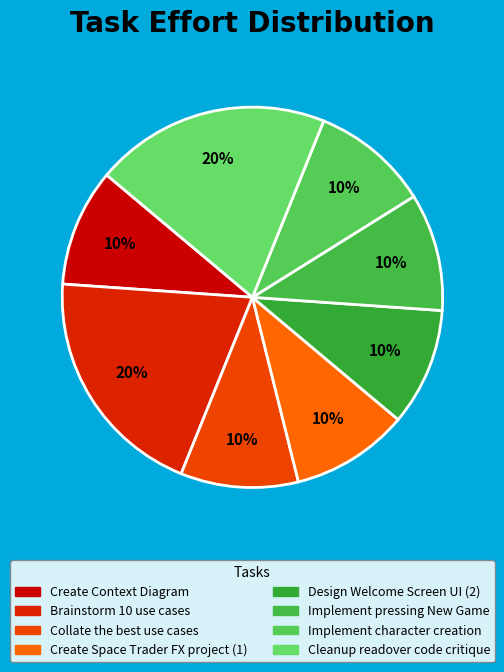

Does Implement pressing New Game represent more than half of the total?

No